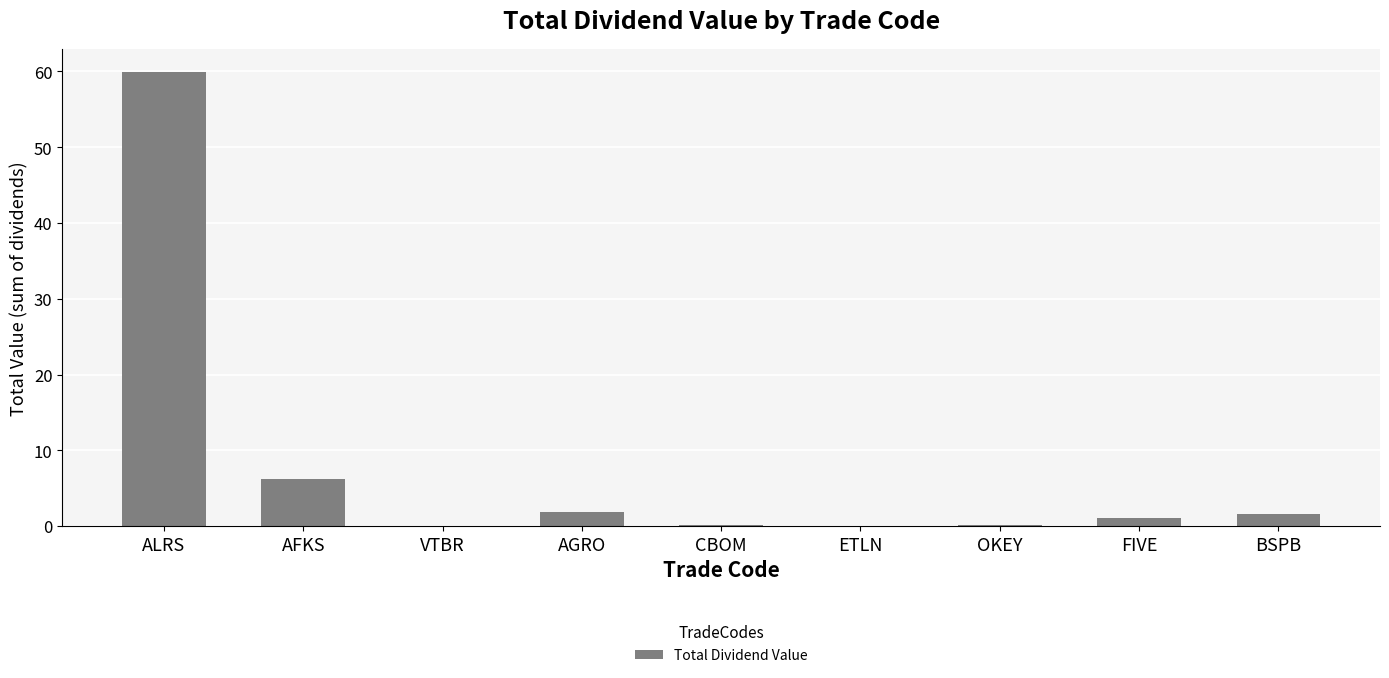

Count the number of data series in this chart.

1